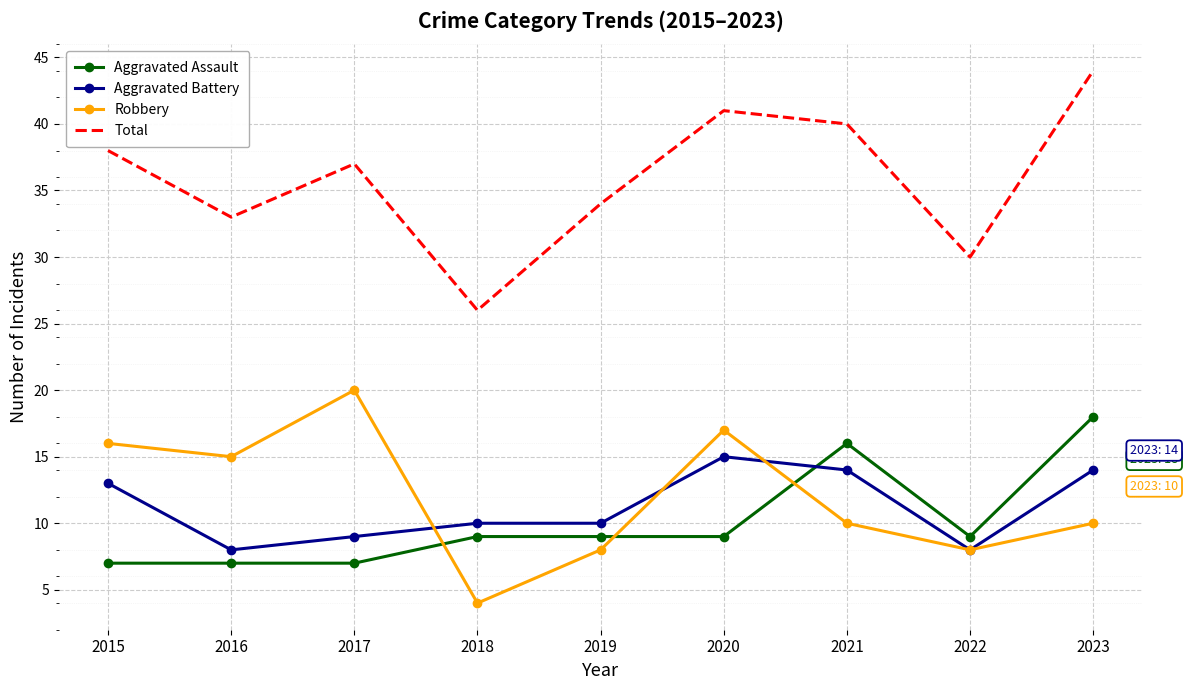

Rank the series at 2021 from lowest to highest value.

Robbery, Aggravated Battery, Aggravated Assault, Total